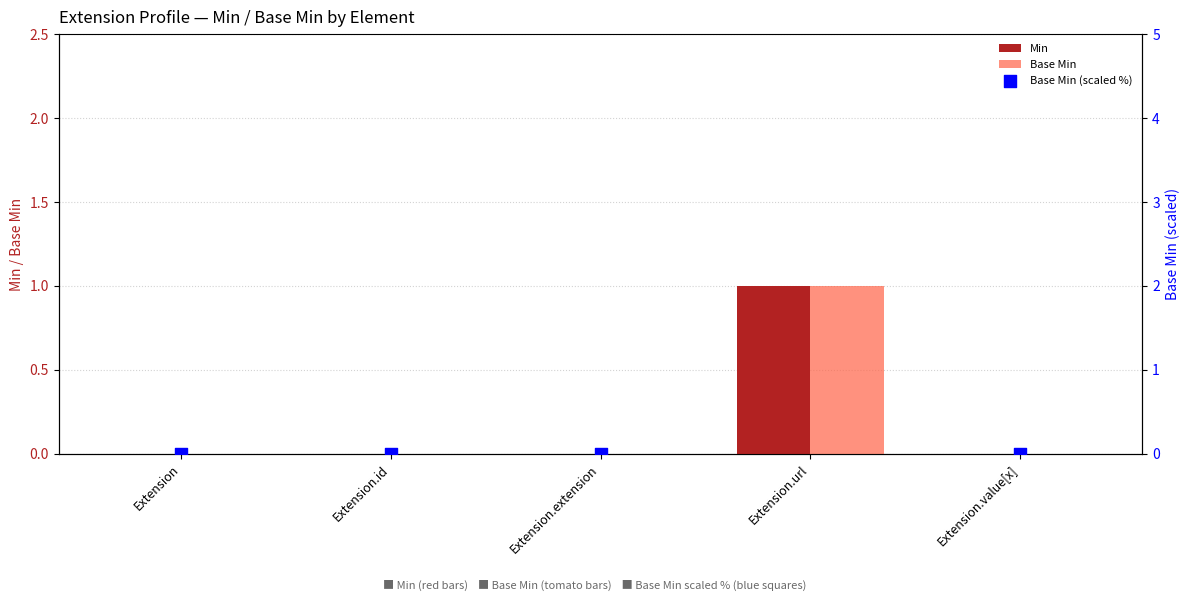

Which series reaches the minimum Y coordinate?

Min